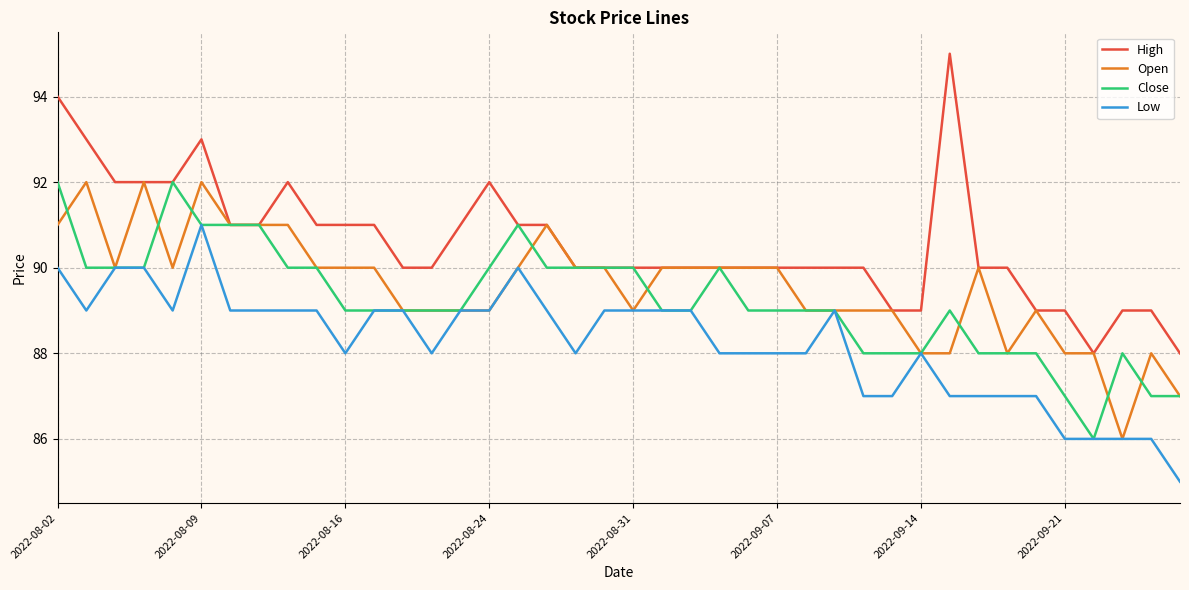

True or false: High and Low intersect in this chart.

False